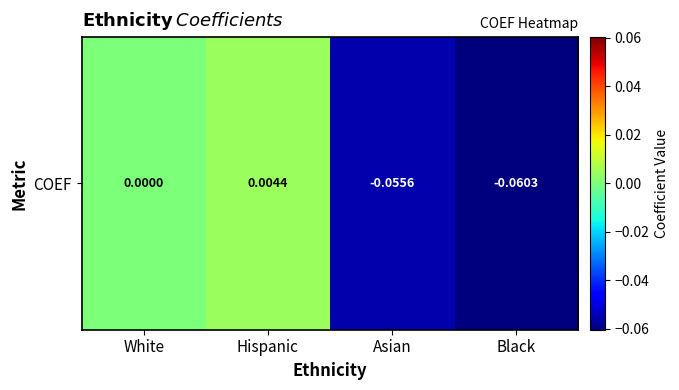

At which category does the chart reach its peak across all series?

Hispanic